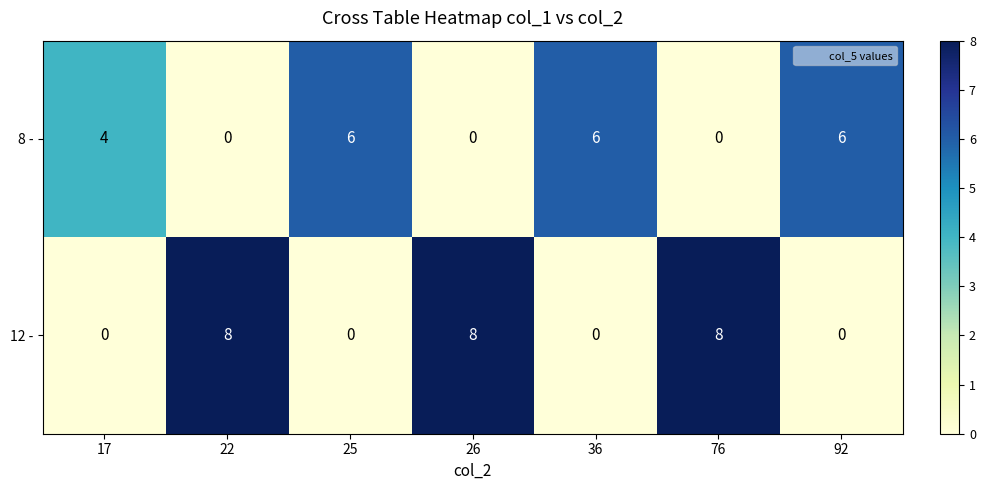

Reading left to right, what are all the values shown in this chart?

8 -: 17=4	22=0	25=6	26=0	36=6	76=0	92=6
12 -: 17=0	22=8	25=0	26=8	36=0	76=8	92=0